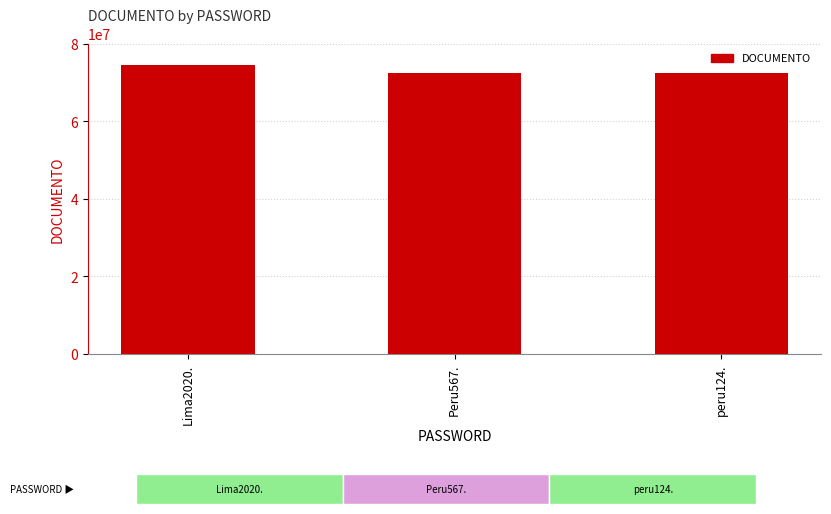

What is the greatest value displayed?

74542683